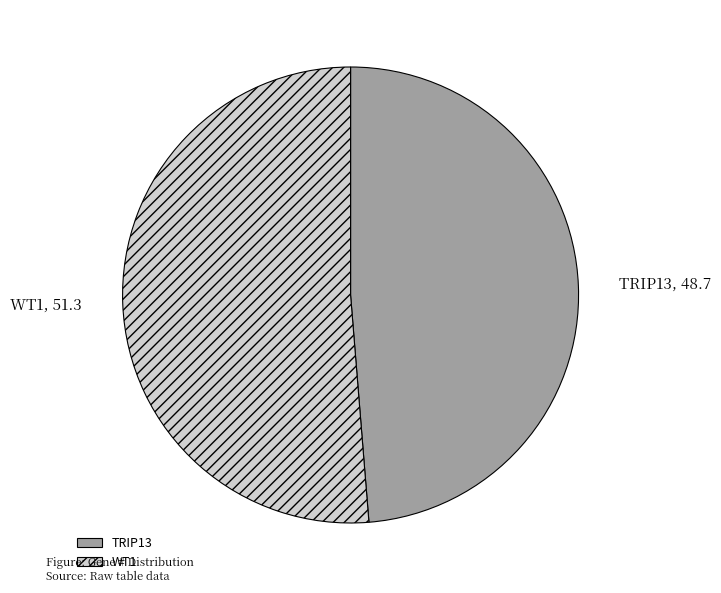

Is TRIP13 the majority of the pie?

No